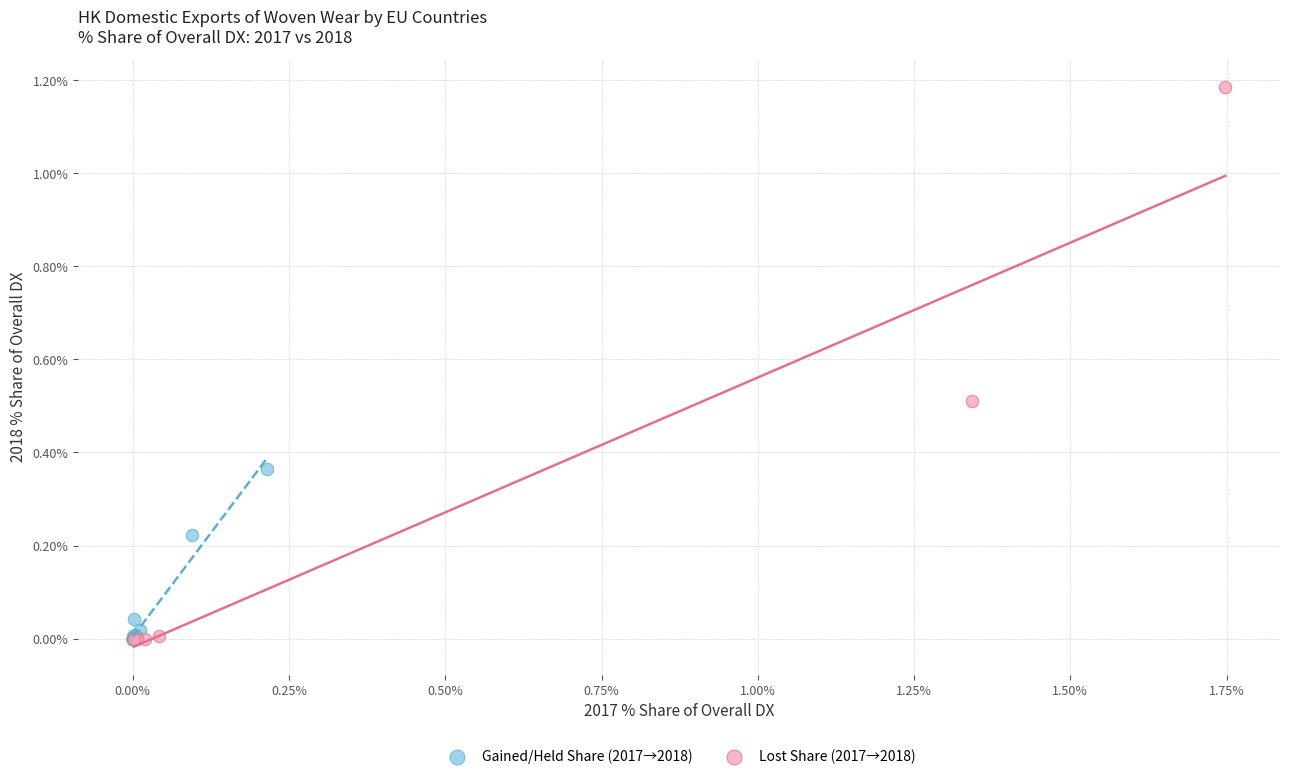

Which series has the largest Y range (max minus min)?

Lost Share (2017→2018)